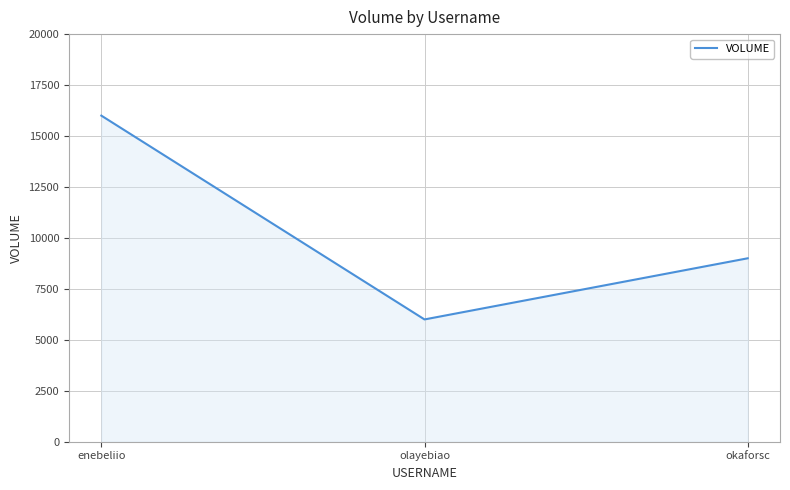

Reading left to right, what are all the values shown in this chart?

enebeliio=16000	olayebiao=6000	okaforsc=9000